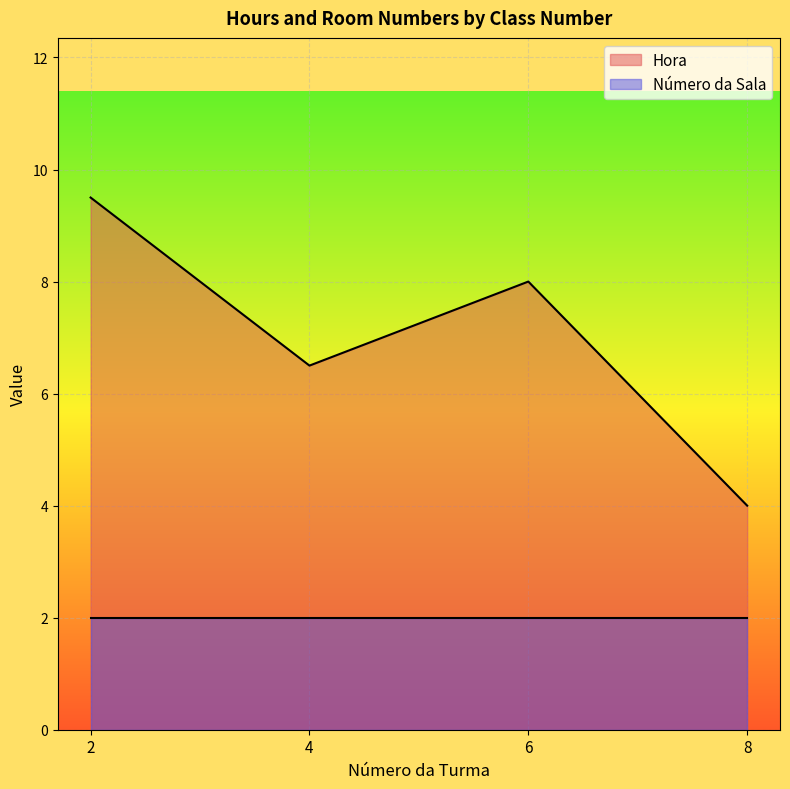

List the labels in order of Hora value, largest first.

2, 6, 4, 8